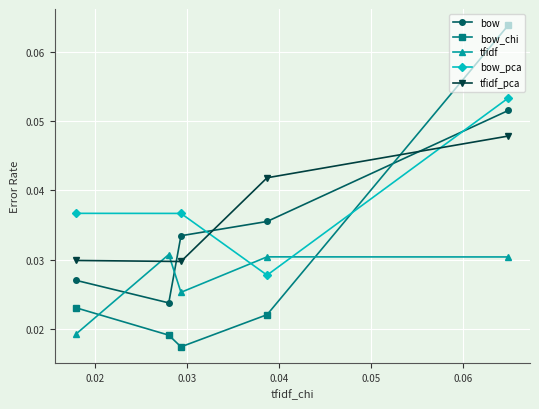

How many data points does each series have?

5